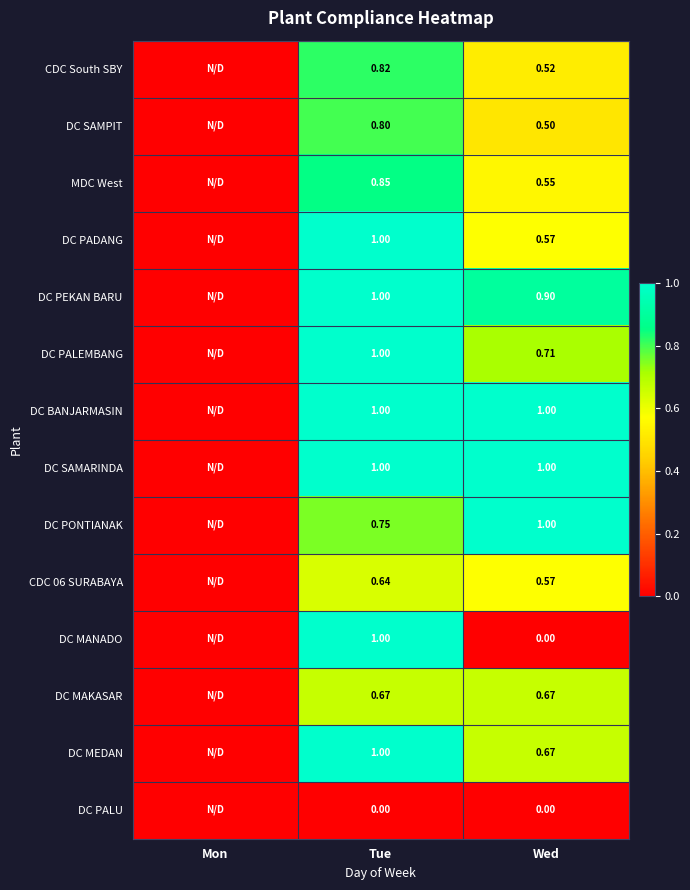

Which series changed the most between Tue and Wed?

DC MANADO